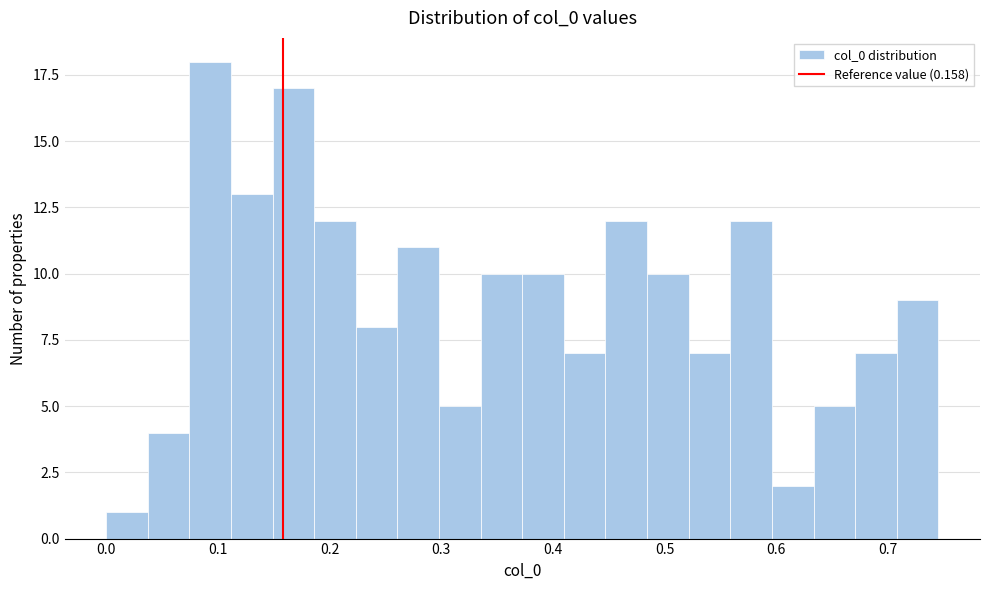

Around what value on the x-axis is the tallest bar? Give the approximate position of its centre, as read against the axis.

0.09